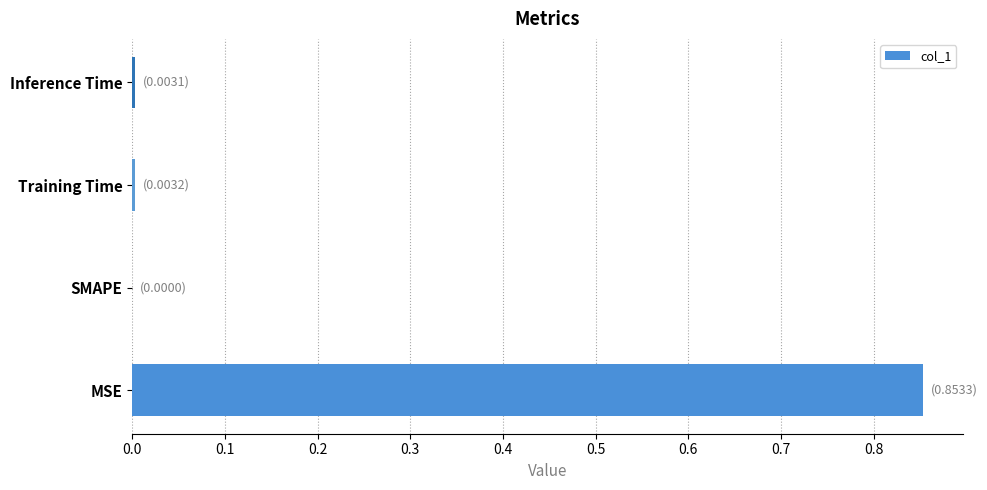

The chart shows a value of 0.5 at MSE. True or false?

False